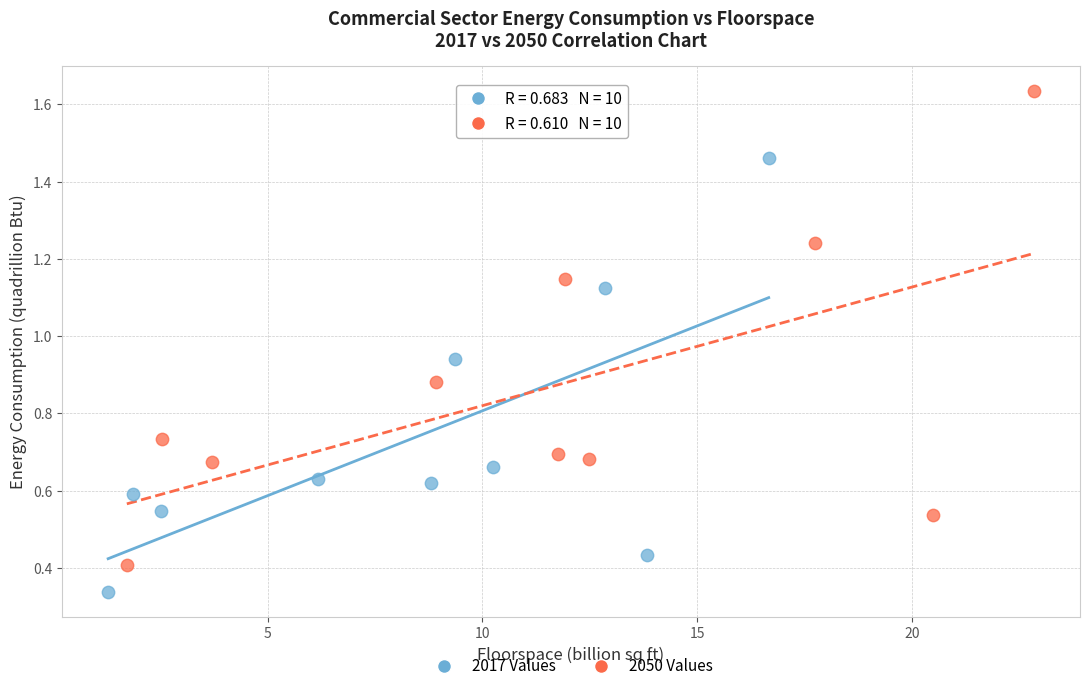

Which series contains the lowest Y value?

2017 Values